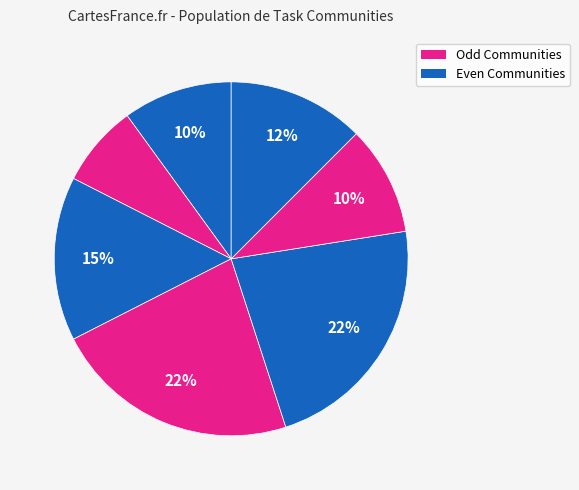

How many slices are in this pie chart?

7